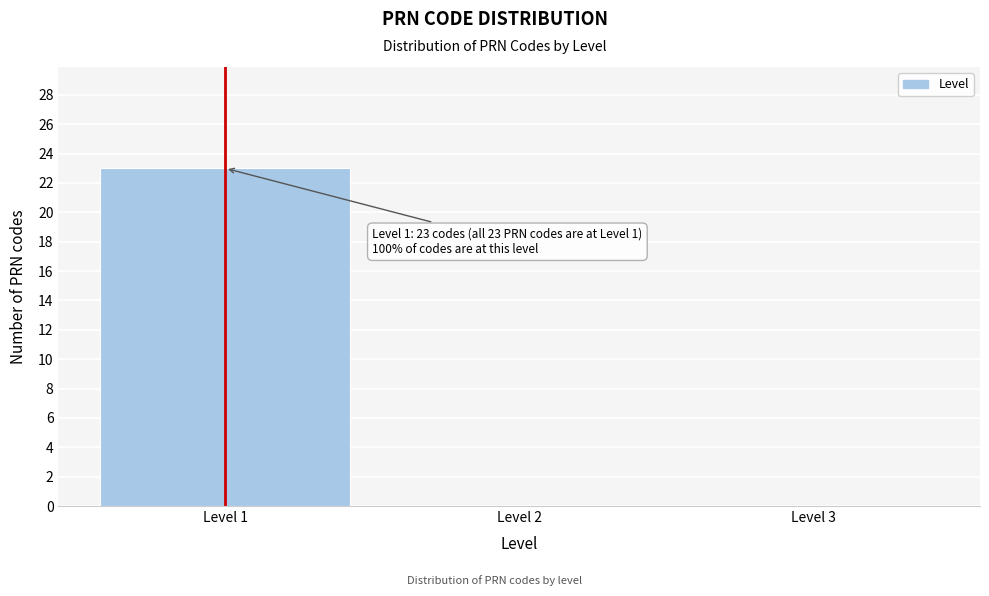

Over which range of the x-axis is the bar tallest?

0.5 to 1.5